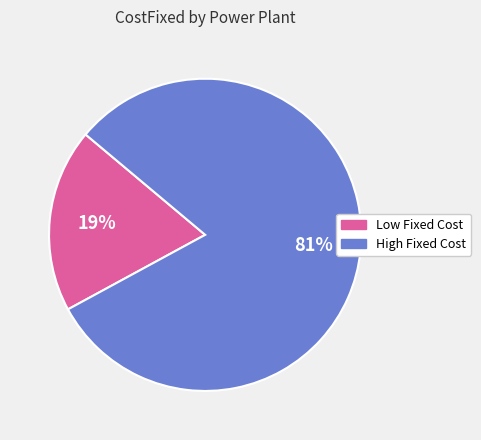

Is it true that High Fixed Cost is 81% of the pie?

True